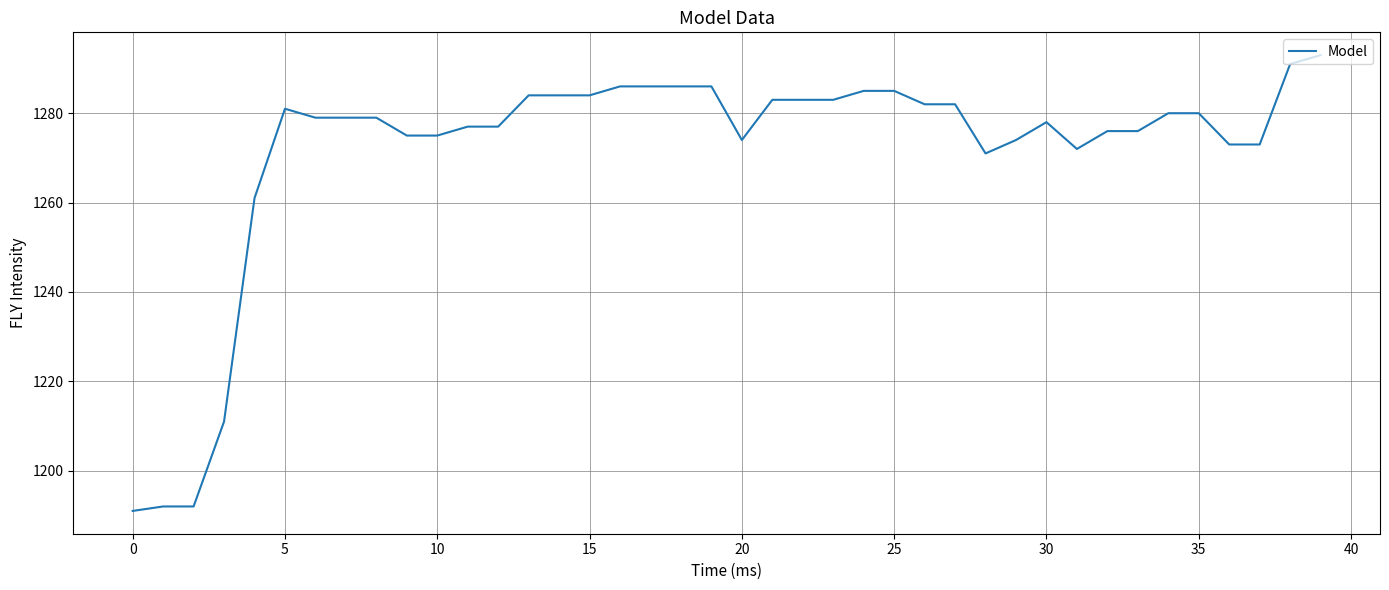

What is the smallest value displayed?

1191